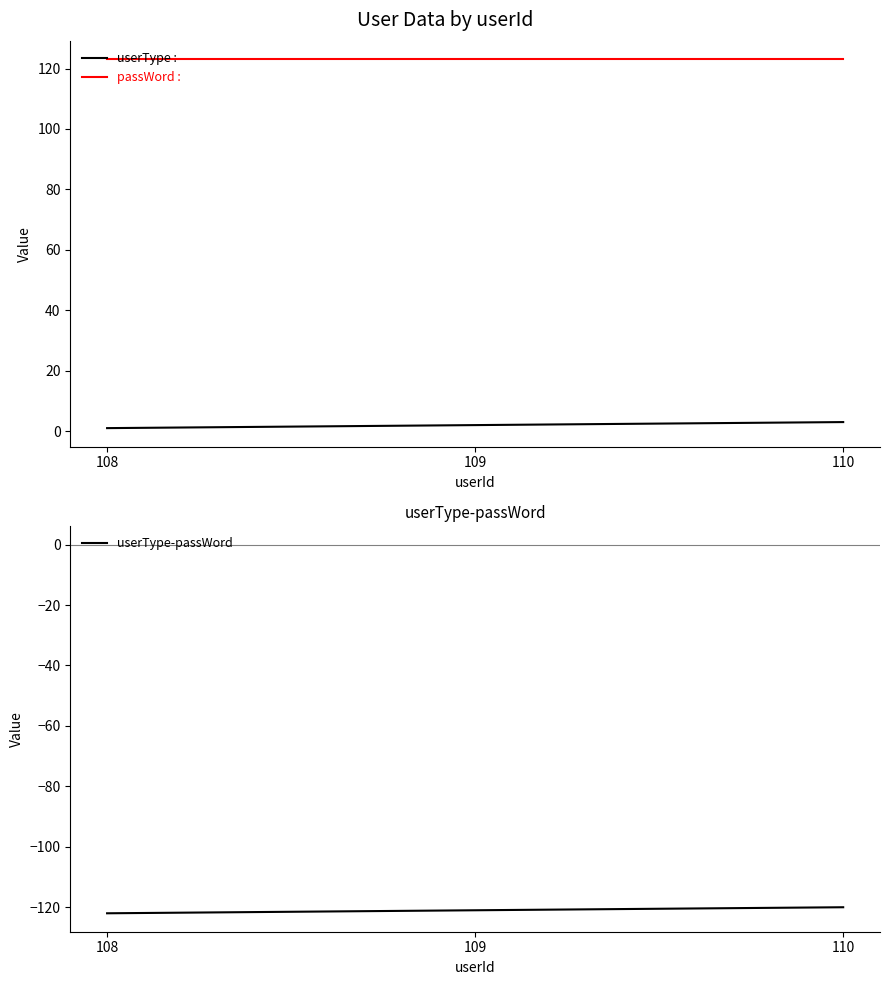

What is the difference between the highest and lowest values at 108?

245